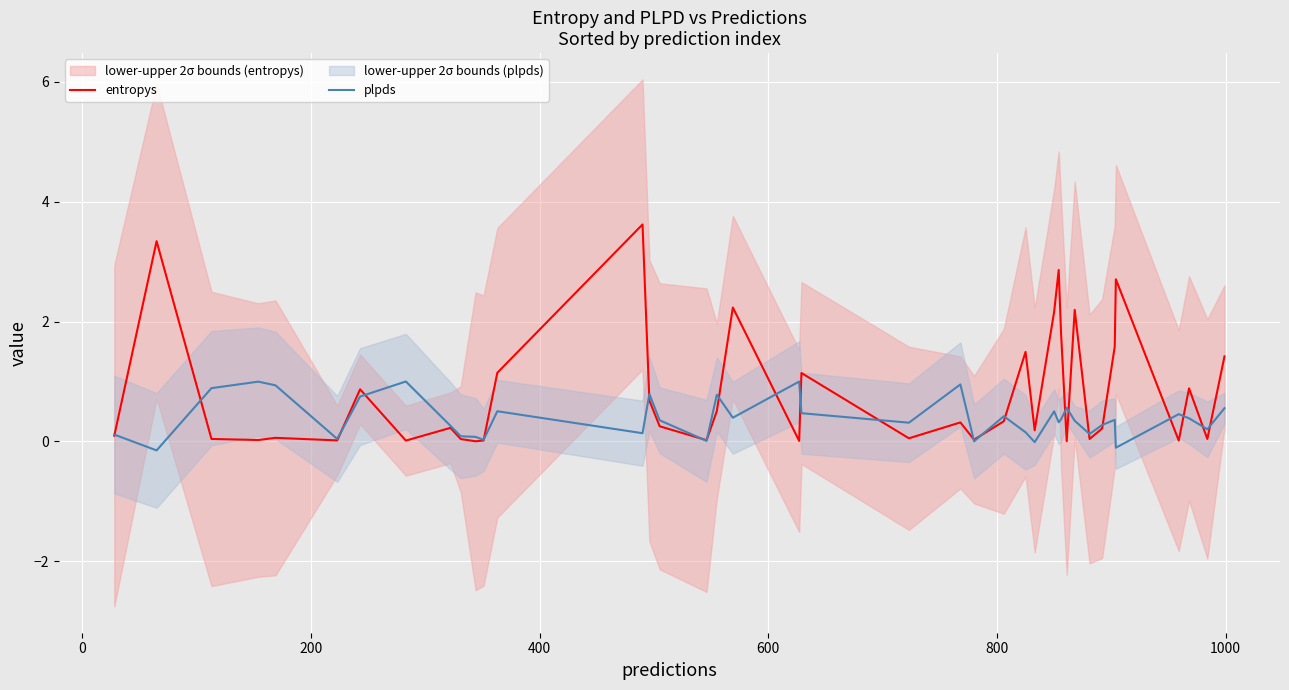

What is the maximum value shown in the chart?

3.6